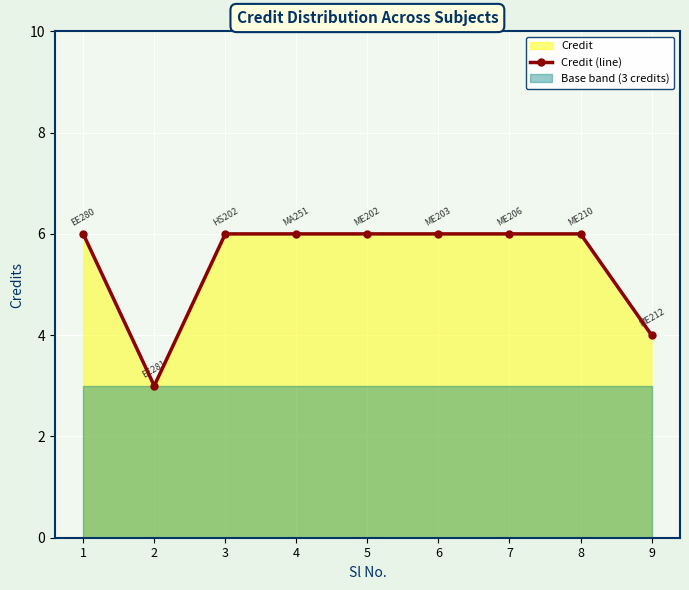

The value at 6 is 2. True or false?

False